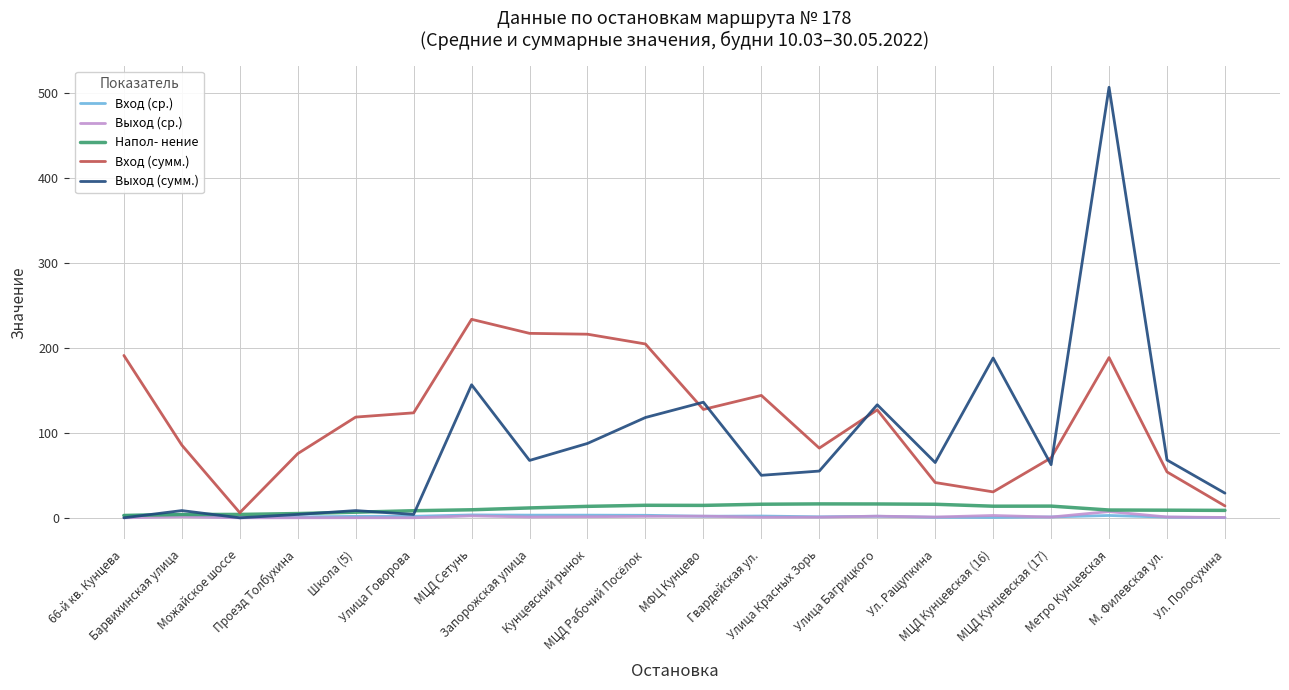

Which series has the largest total across all categories?

Вход (сумм.)